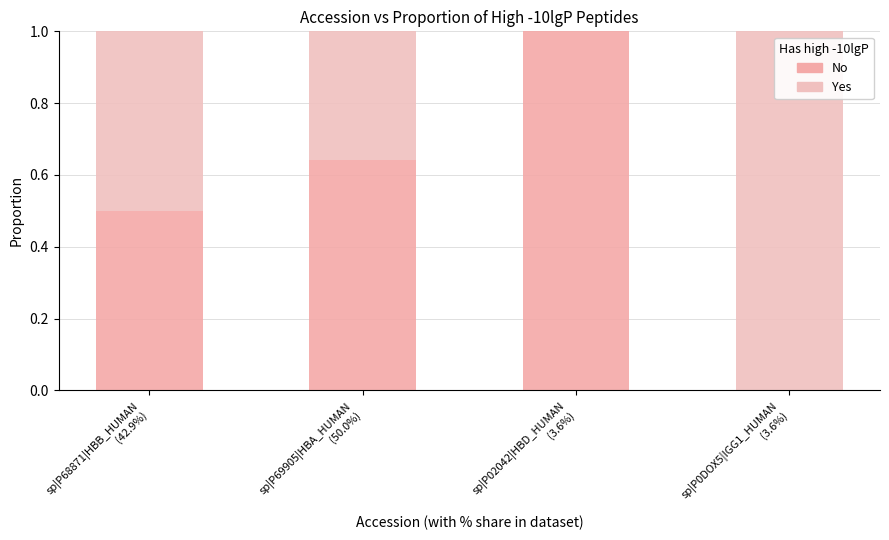

Read the No value at sp|P68871|HBB_HUMAN
(42.9%).

0.5